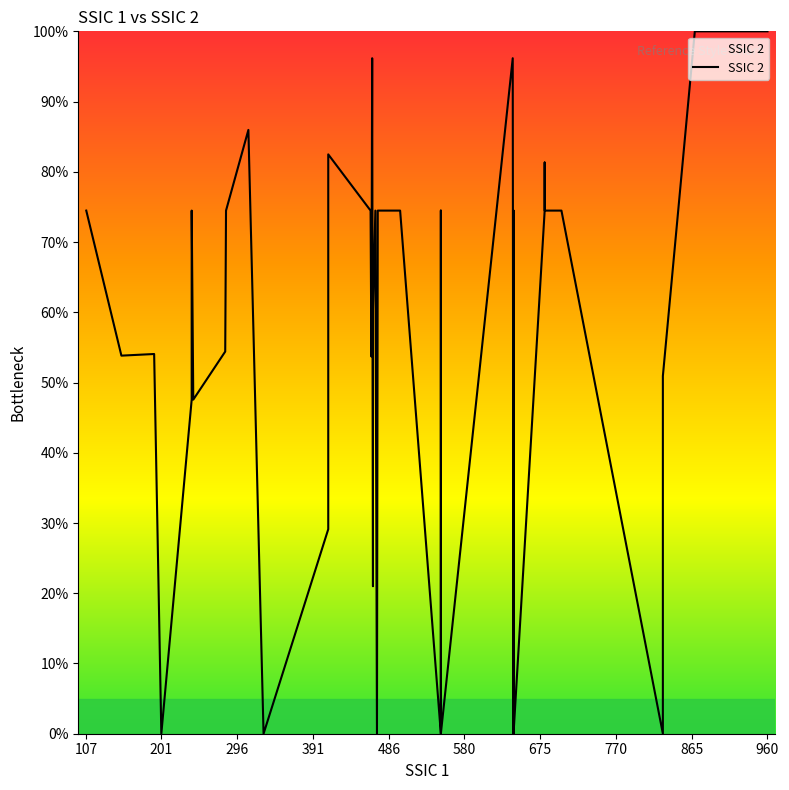

How many lines are shown in the chart?

1